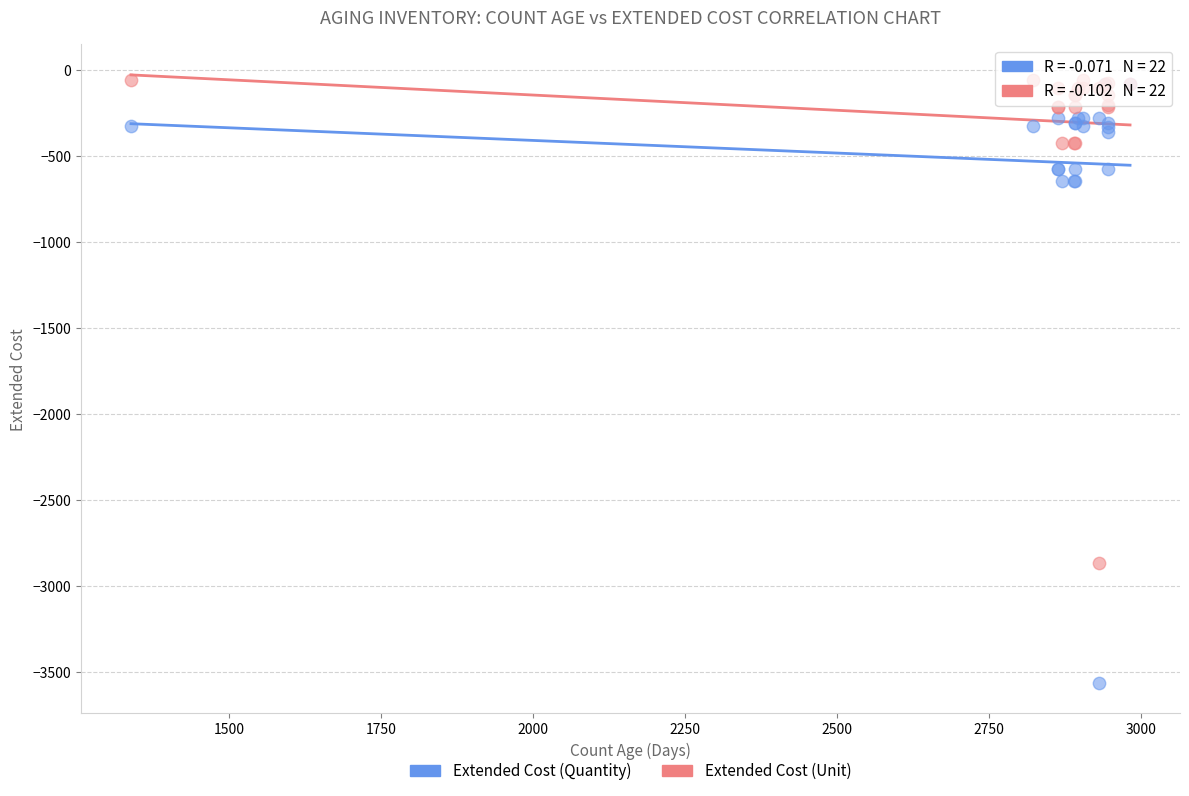

Across all series, what Y value is closest to -1809?

-2864.6